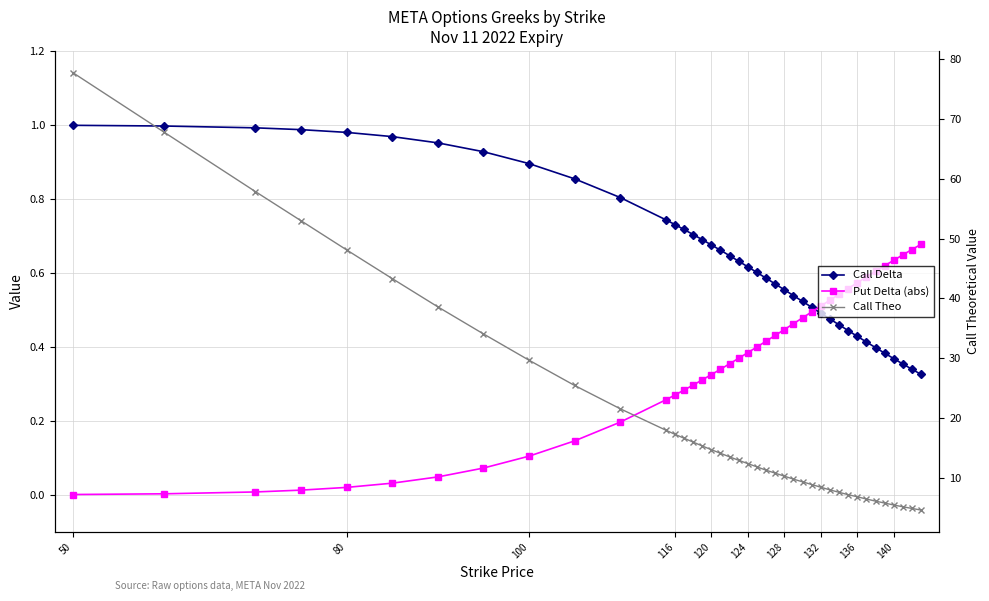

True or false: Call Theo has more than 1 points higher than both neighbors.

False